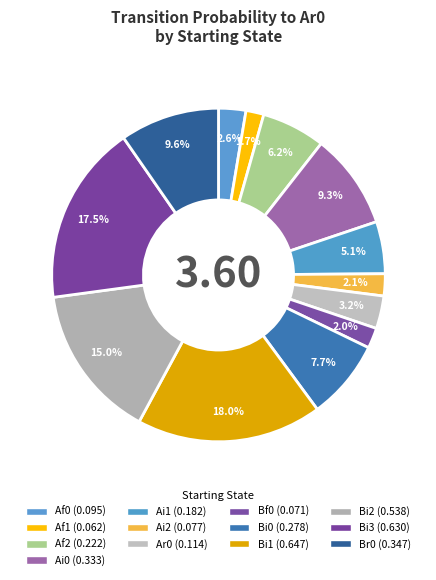

What percentage is the Ai1 slice, to the nearest percent?

5%